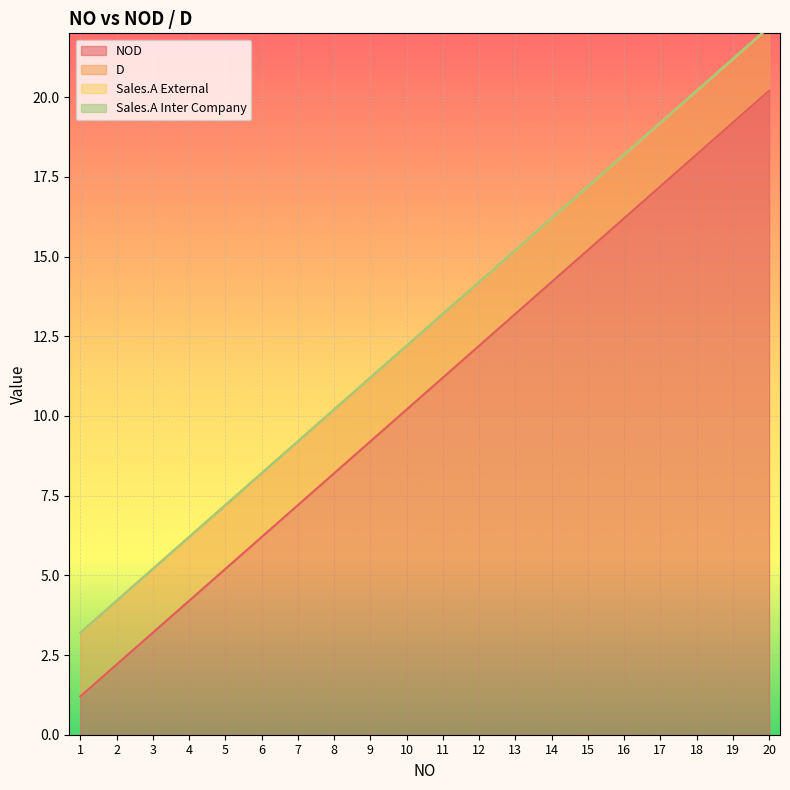

True or false: Sales.A Inter Company and NOD intersect in this chart.

False